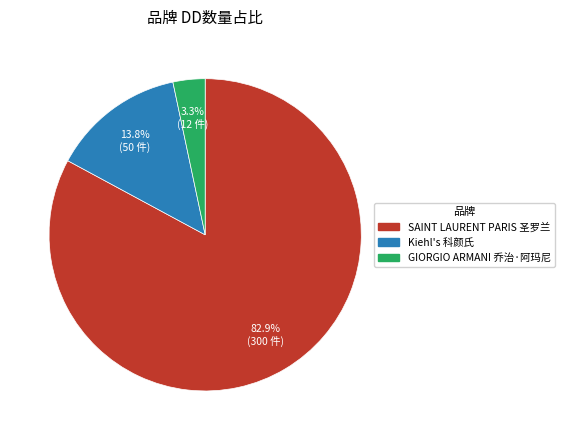

How many slices are in this pie chart?

3